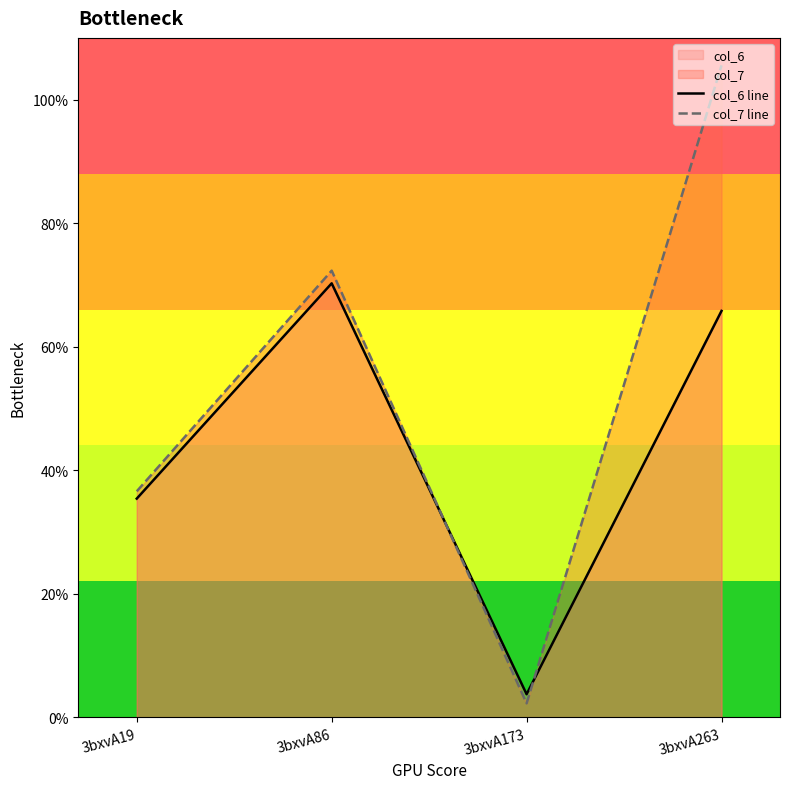

Count the number of categories in the chart.

4